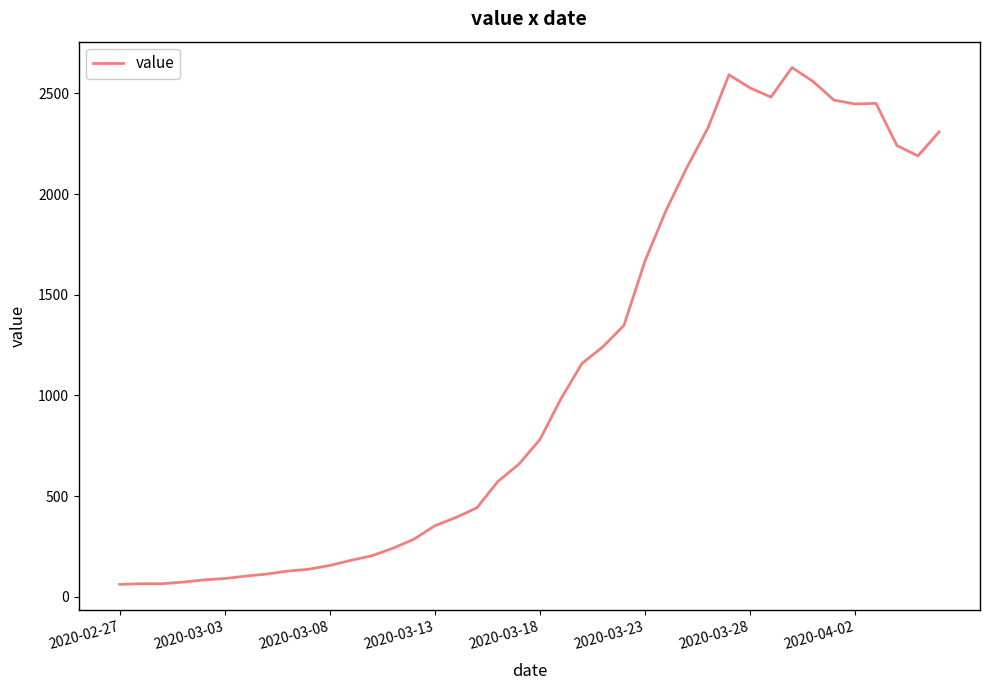

What is the minimum value shown in the chart?

62